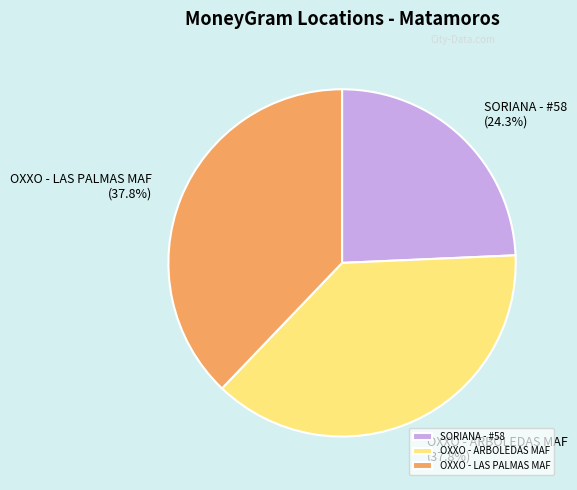

Approximately how many times larger is the value at OXXO - ARBOLEDAS MAF compared to OXXO - LAS PALMAS MAF?

1.0